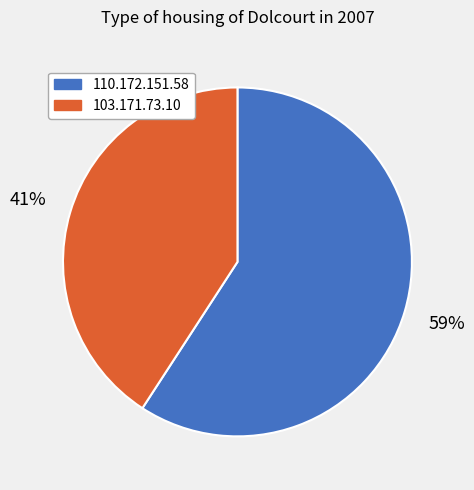

Is 110.172.151.58 the majority of the pie?

Yes